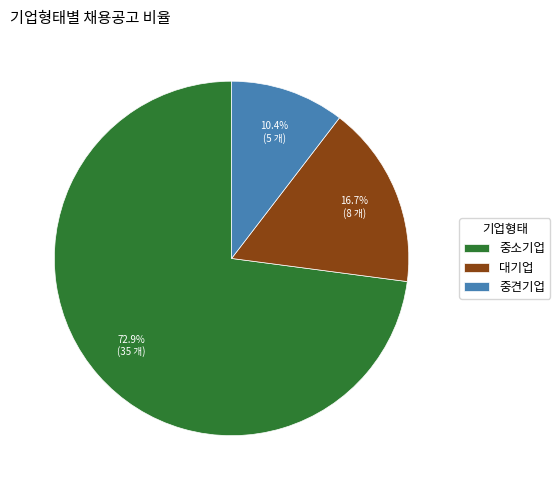

What percentage is NOT represented by 중소기업?

27.1%